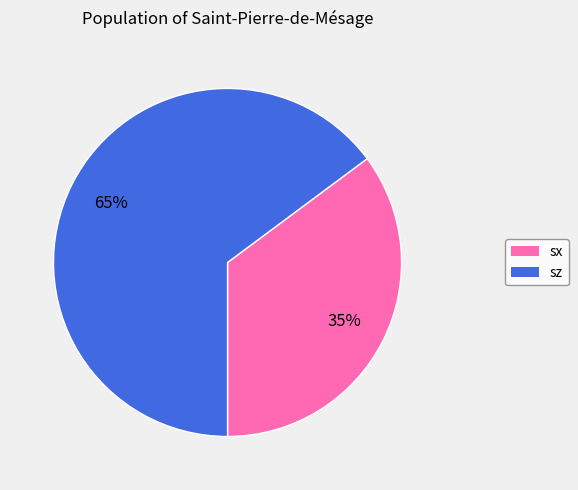

What is the smallest slice in the pie chart?

sx